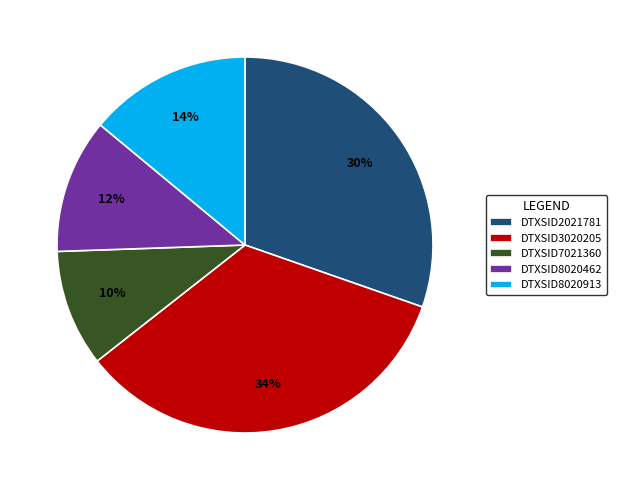

Which has a higher value, DTXSID8020913 or DTXSID3020205?

DTXSID3020205